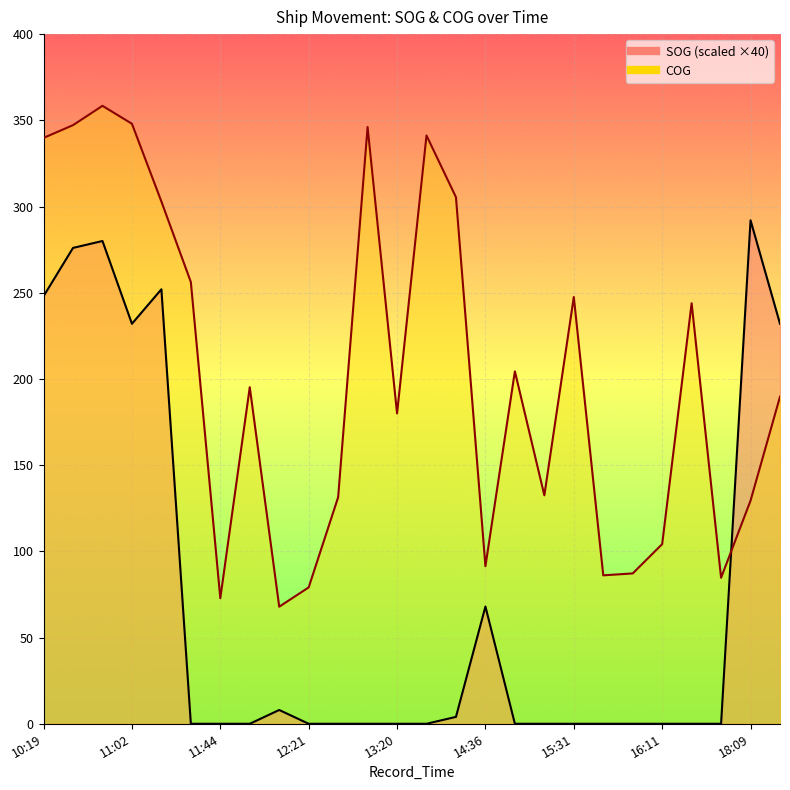

Which category has the lowest value across all series?

11:31